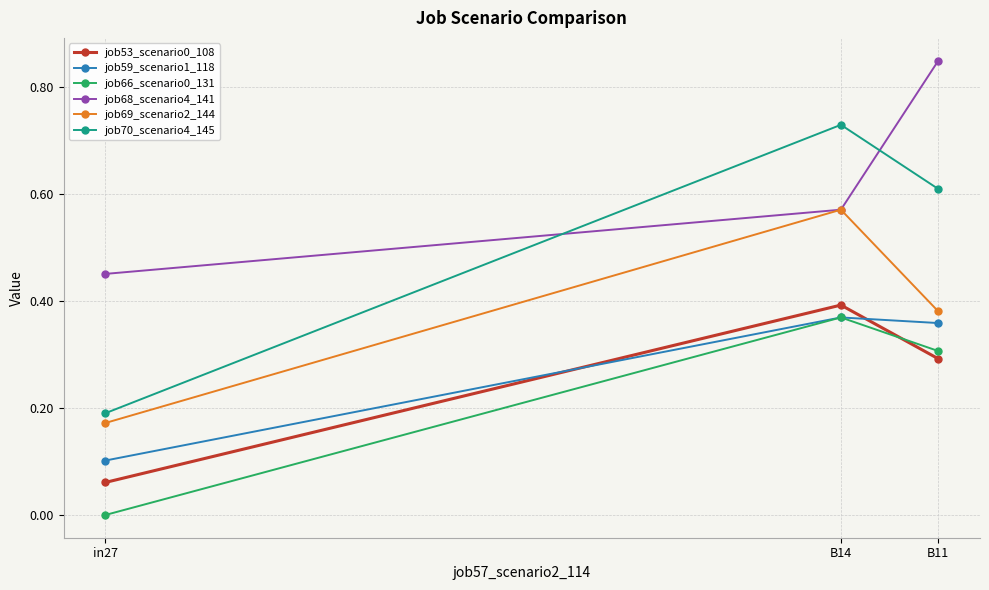

Which series has the widest spread of values?

job70_scenario4_145